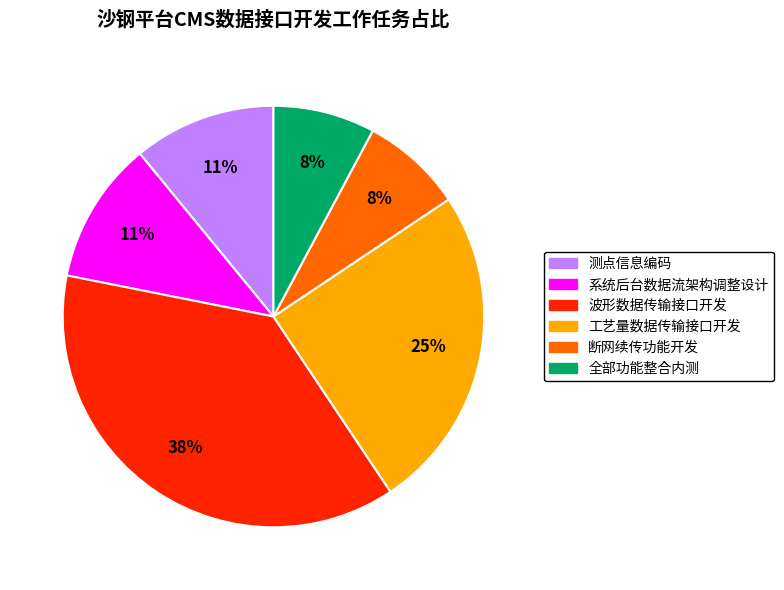

To the nearest percent, what portion does 系统后台数据流架构调整设计 represent?

11%